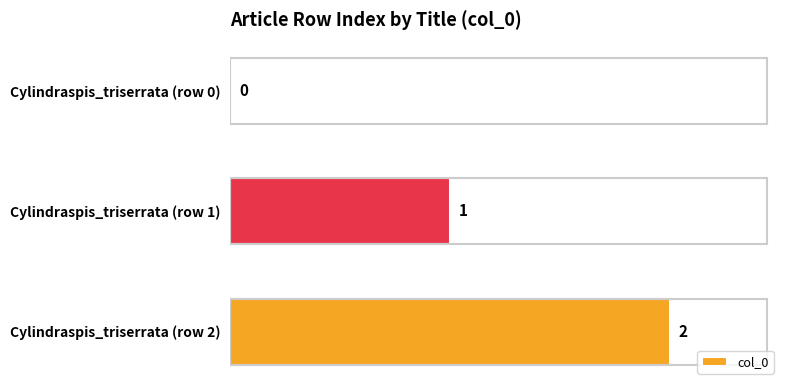

Which has a higher value, Cylindraspis_triserrata (row 1) or Cylindraspis_triserrata (row 2)?

Cylindraspis_triserrata (row 2)